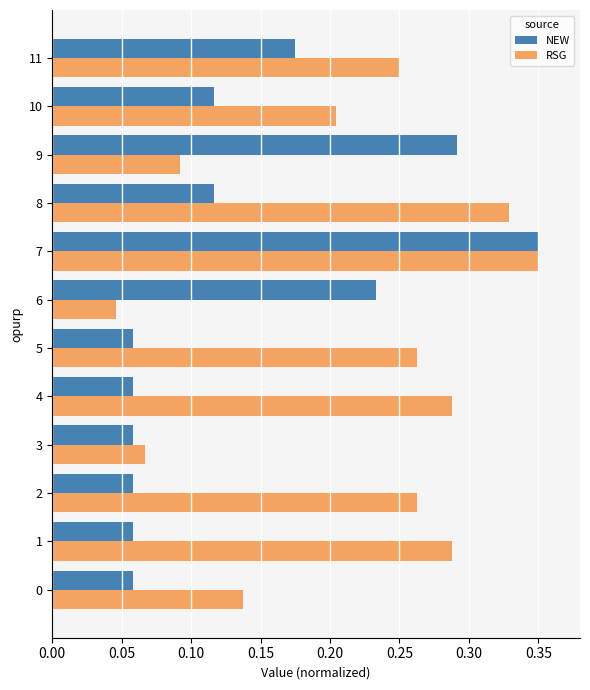

Which series changed the most between 0 and 11?

NEW